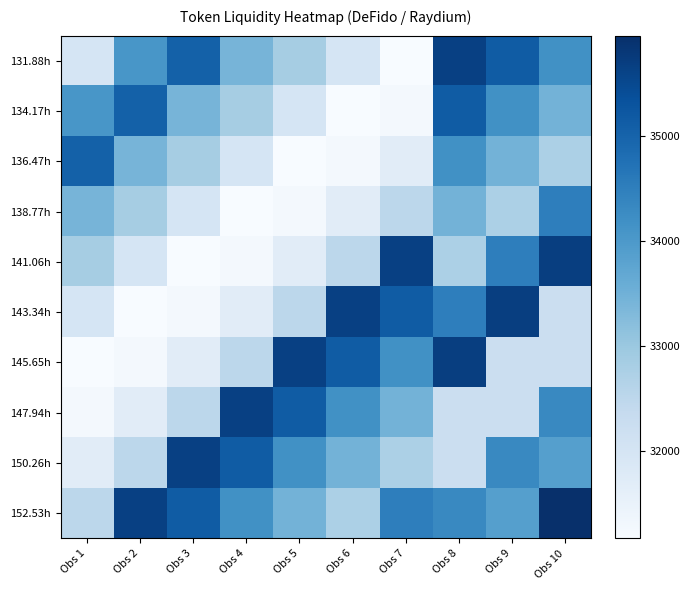

Reading left to right, what are all the values shown in this chart?

131.88h: Obs 1=31991.3	Obs 2=34068.1	Obs 3=35045.7	Obs 4=33417.0	Obs 5=32840.7	Obs 6=31974.0	Obs 7=31169.4	Obs 8=35642.9	Obs 9=35137.6	Obs 10=34163.6
134.17h: Obs 1=34068.1	Obs 2=35045.7	Obs 3=33417.0	Obs 4=32840.7	Obs 5=31974.0	Obs 6=31169.4	Obs 7=31245.1	Obs 8=35137.6	Obs 9=34163.6	Obs 10=33453.6
136.47h: Obs 1=35045.7	Obs 2=33417.0	Obs 3=32840.7	Obs 4=31974.0	Obs 5=31169.4	Obs 6=31245.1	Obs 7=31696.3	Obs 8=34163.6	Obs 9=33453.6	Obs 10=32742.8
138.77h: Obs 1=33417.0	Obs 2=32840.7	Obs 3=31974.0	Obs 4=31169.4	Obs 5=31245.1	Obs 6=31696.3	Obs 7=32516.0	Obs 8=33453.6	Obs 9=32742.8	Obs 10=34509.9
141.06h: Obs 1=32840.7	Obs 2=31974.0	Obs 3=31169.4	Obs 4=31245.1	Obs 5=31696.3	Obs 6=32516.0	Obs 7=35642.9	Obs 8=32742.8	Obs 9=34509.9	Obs 10=35688.8
143.34h: Obs 1=31974.0	Obs 2=31169.4	Obs 3=31245.1	Obs 4=31696.3	Obs 5=32516.0	Obs 6=35642.9	Obs 7=35137.6	Obs 8=34509.9	Obs 9=35688.8	Obs 10=32244.2
145.65h: Obs 1=31169.4	Obs 2=31245.1	Obs 3=31696.3	Obs 4=32516.0	Obs 5=35642.9	Obs 6=35137.6	Obs 7=34163.6	Obs 8=35688.8	Obs 9=32244.2	Obs 10=32237.9
147.94h: Obs 1=31245.1	Obs 2=31696.3	Obs 3=32516.0	Obs 4=35642.9	Obs 5=35137.6	Obs 6=34163.6	Obs 7=33453.6	Obs 8=32244.2	Obs 9=32237.9	Obs 10=34317.0
150.26h: Obs 1=31696.3	Obs 2=32516.0	Obs 3=35642.9	Obs 4=35137.6	Obs 5=34163.6	Obs 6=33453.6	Obs 7=32742.8	Obs 8=32237.9	Obs 9=34317.0	Obs 10=33869.3
152.53h: Obs 1=32516.0	Obs 2=35642.9	Obs 3=35137.6	Obs 4=34163.6	Obs 5=33453.6	Obs 6=32742.8	Obs 7=34509.9	Obs 8=34317.0	Obs 9=33869.3	Obs 10=35958.7